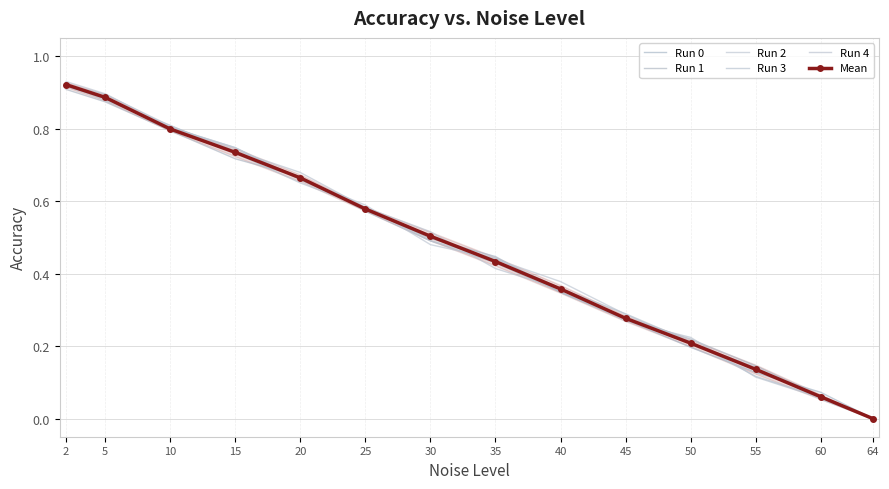

What is the sum of all Run 4 values?

6.6